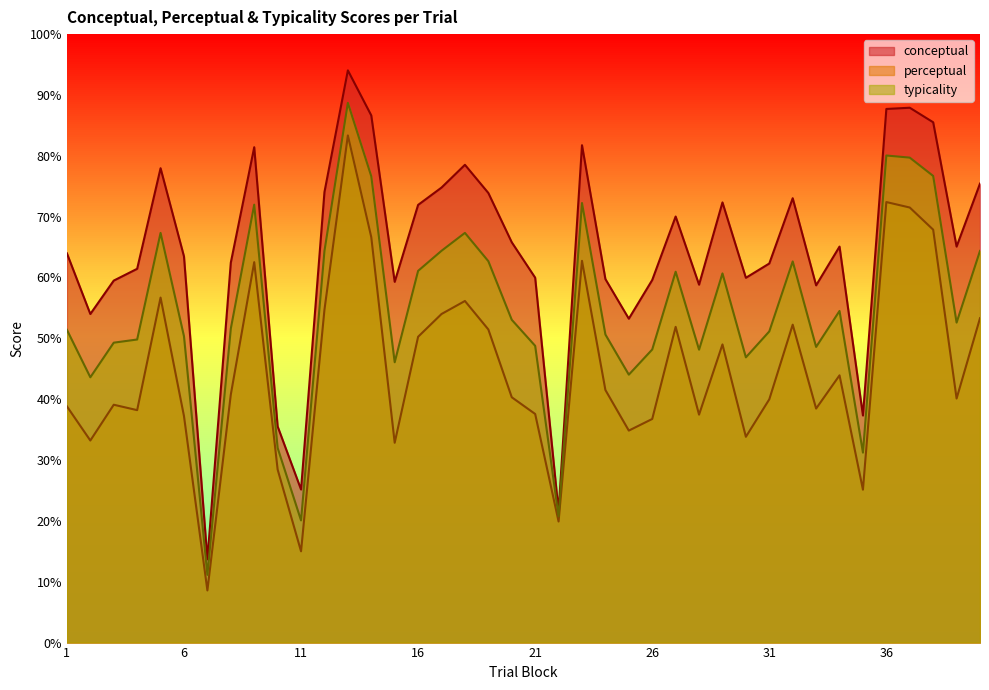

True or false: conceptual and perceptual intersect in this chart.

False